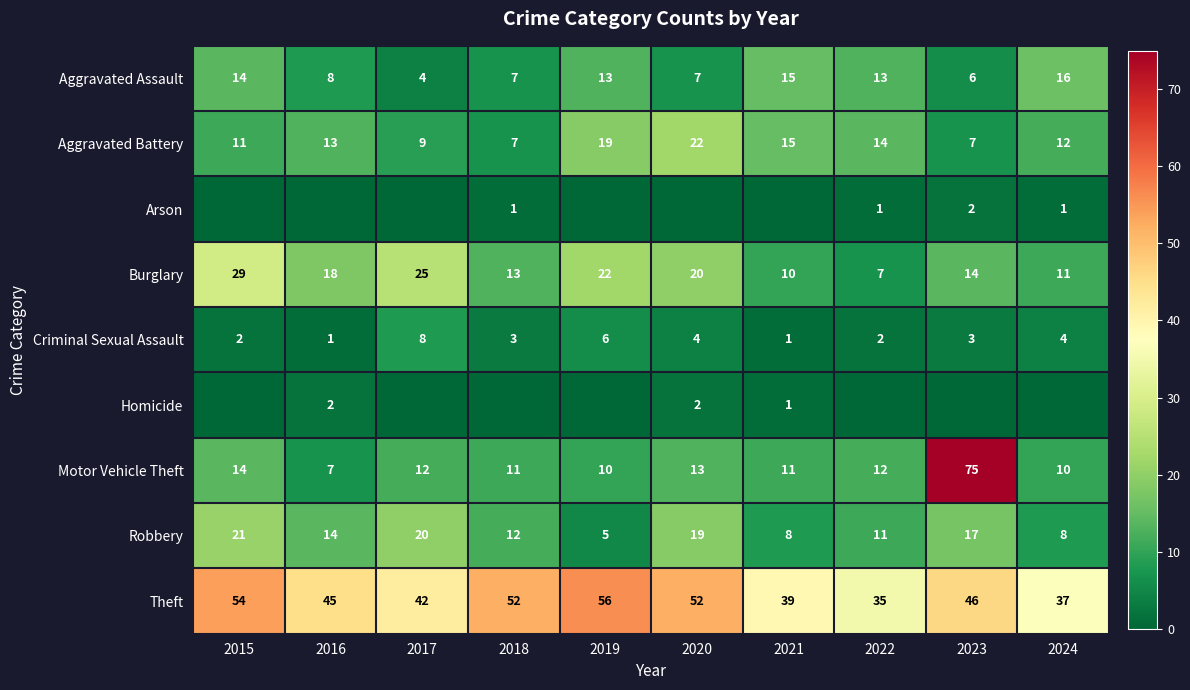

Is it true that Theft equals 54 at 2015?

True